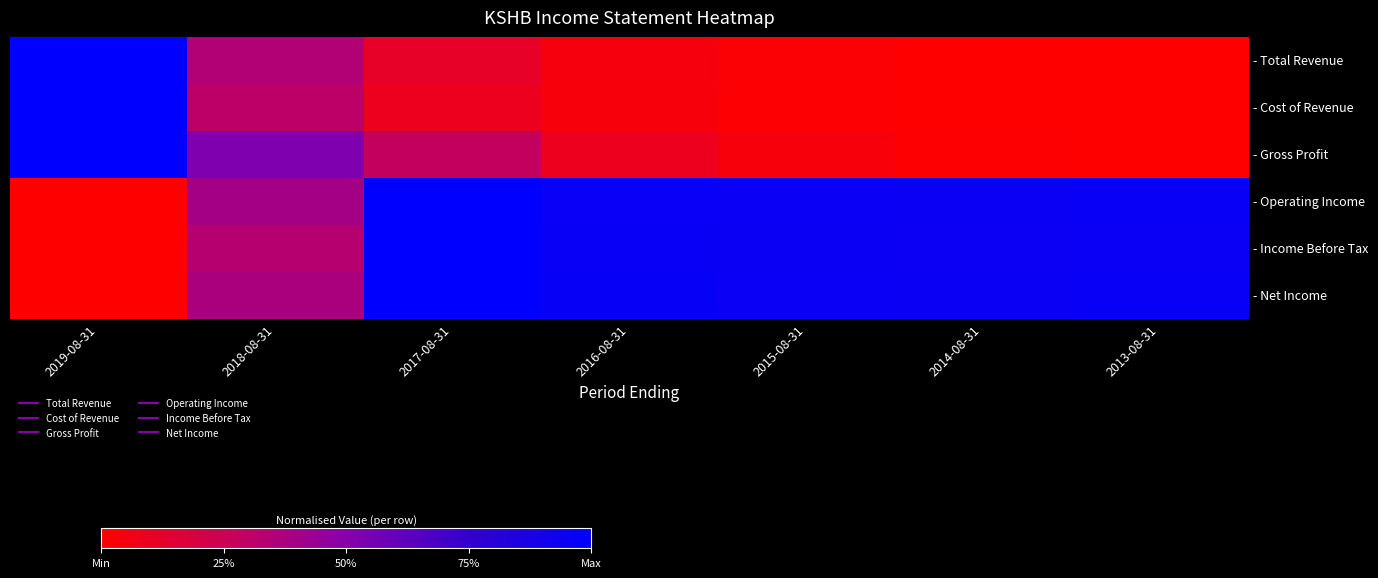

What is the difference between the highest and lowest values at 2019-08-31?

1.0